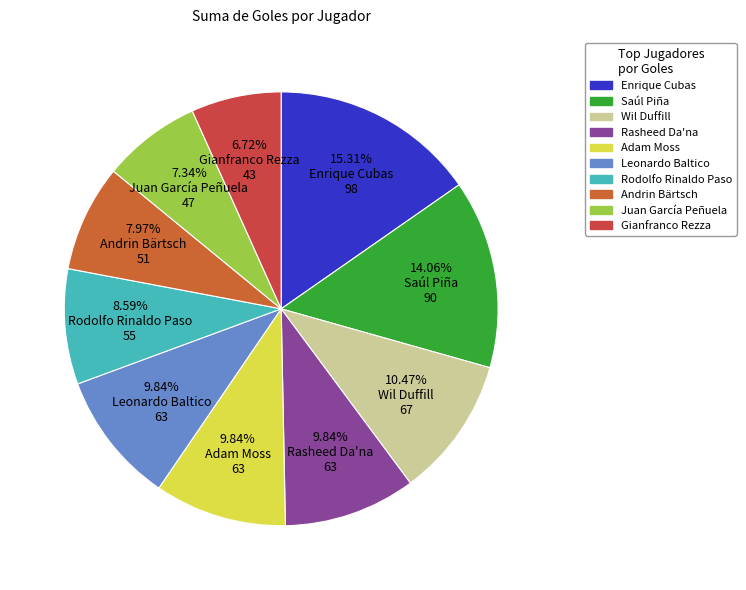

Is Adam Moss the majority of the pie?

No